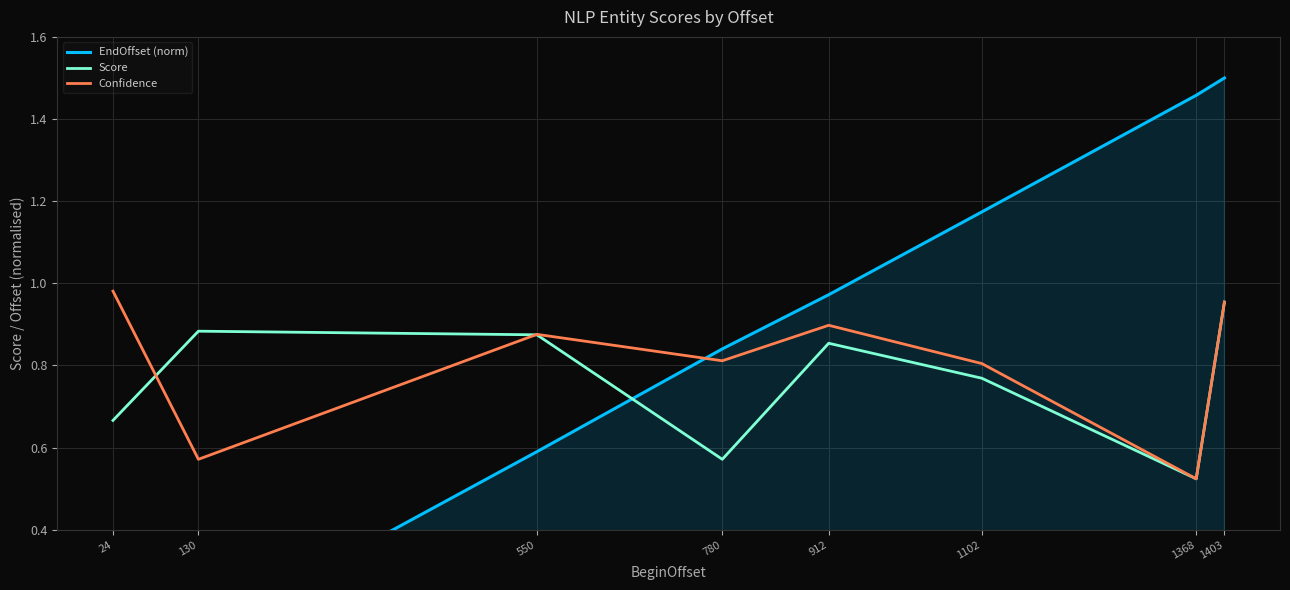

The value of Score at 1368 is 0.5. True or false?

True